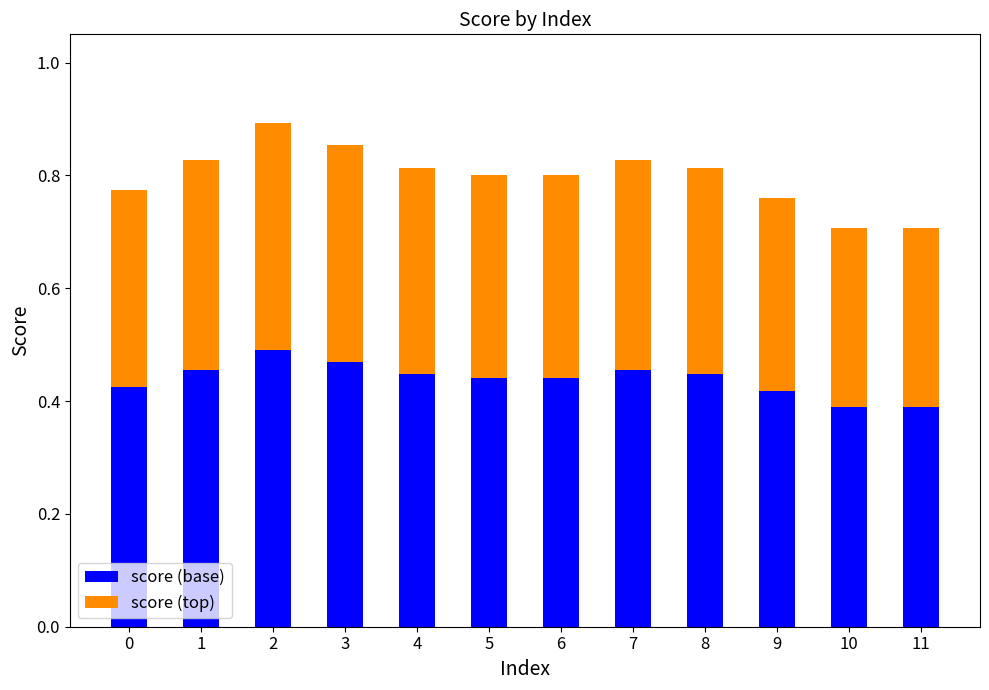

Is it true that score (base) equals 0.2 at 11?

False